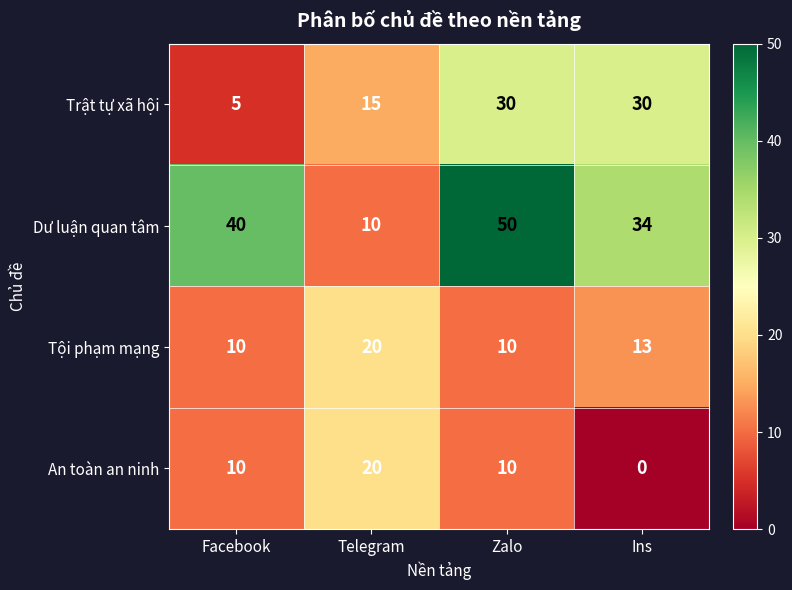

Where does the Tội phạm mạng series first go above 13?

Telegram